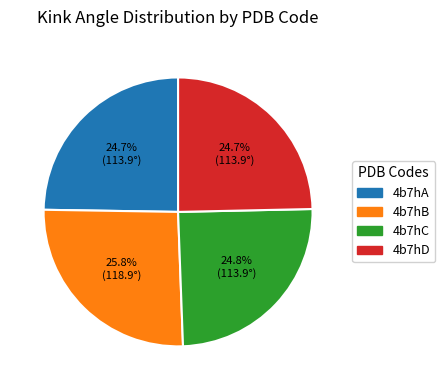

What is the ratio of the value at 4b7hD to the value at 4b7hC?

1.0